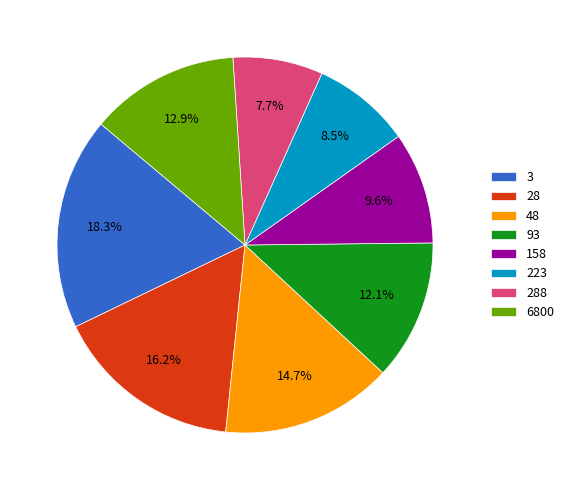

How many slices are in this pie chart?

8